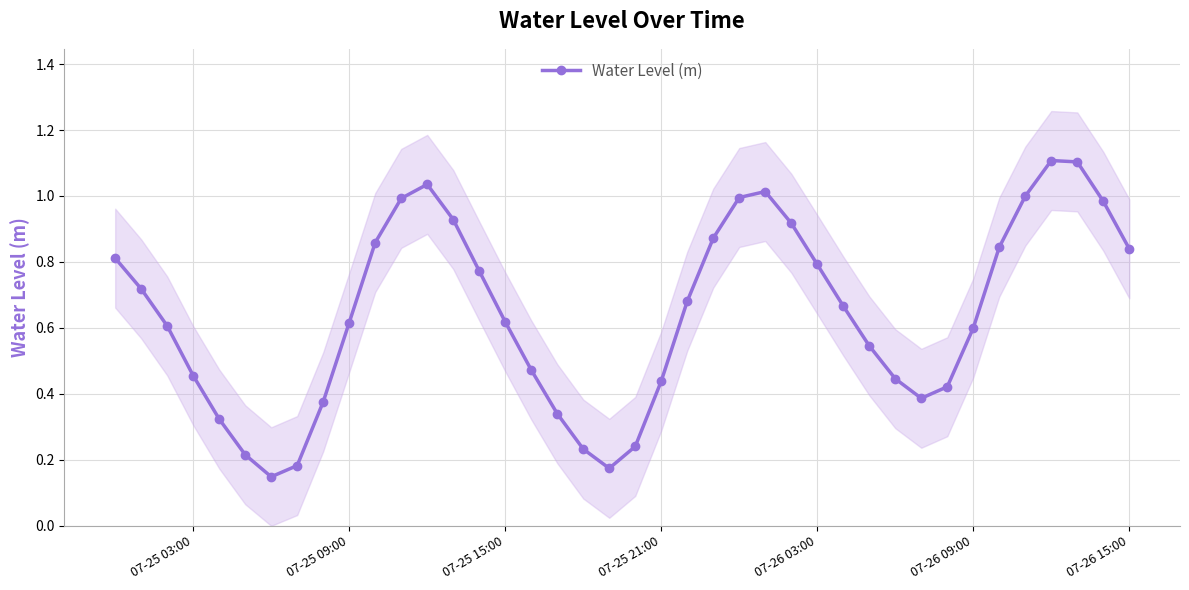

How many series are shown in this chart?

1